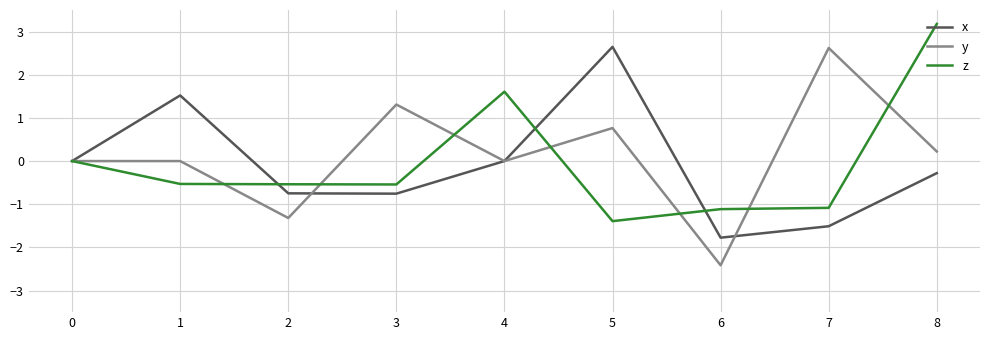

What is the difference between the highest and lowest values at 5?

4.0